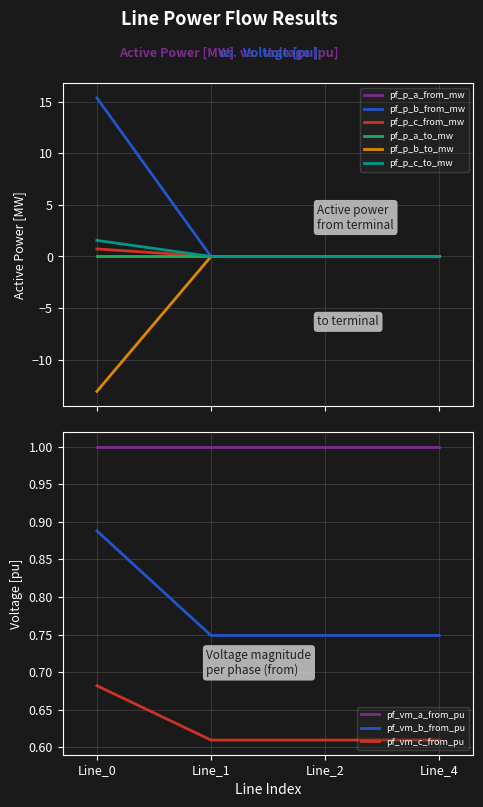

Read the pf_p_b_from_mw value at Line_0.

15.4